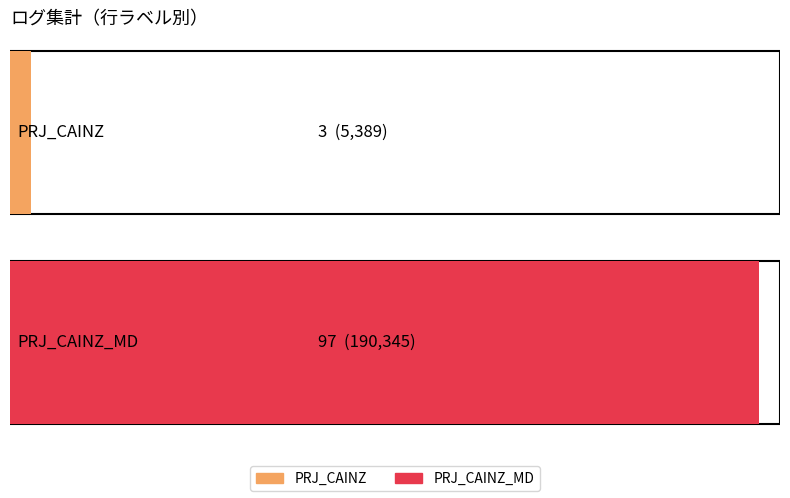

What is the label of the 2nd bar from the right?

PRJ_CAINZ